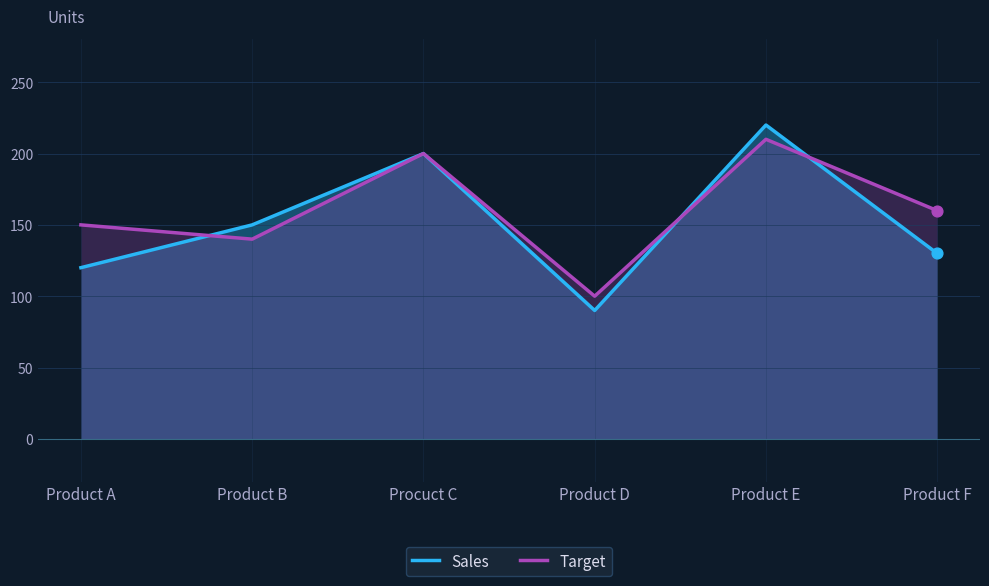

What are all the series names shown in the legend?

Sales, Target